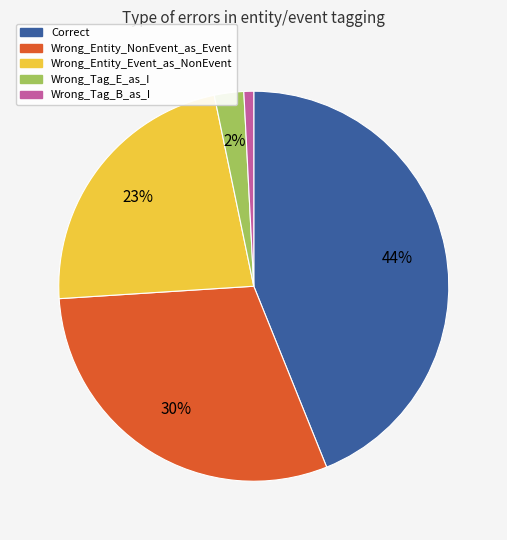

Is it true that Wrong_Entity_NonEvent_as_Event is 16% of the pie?

False